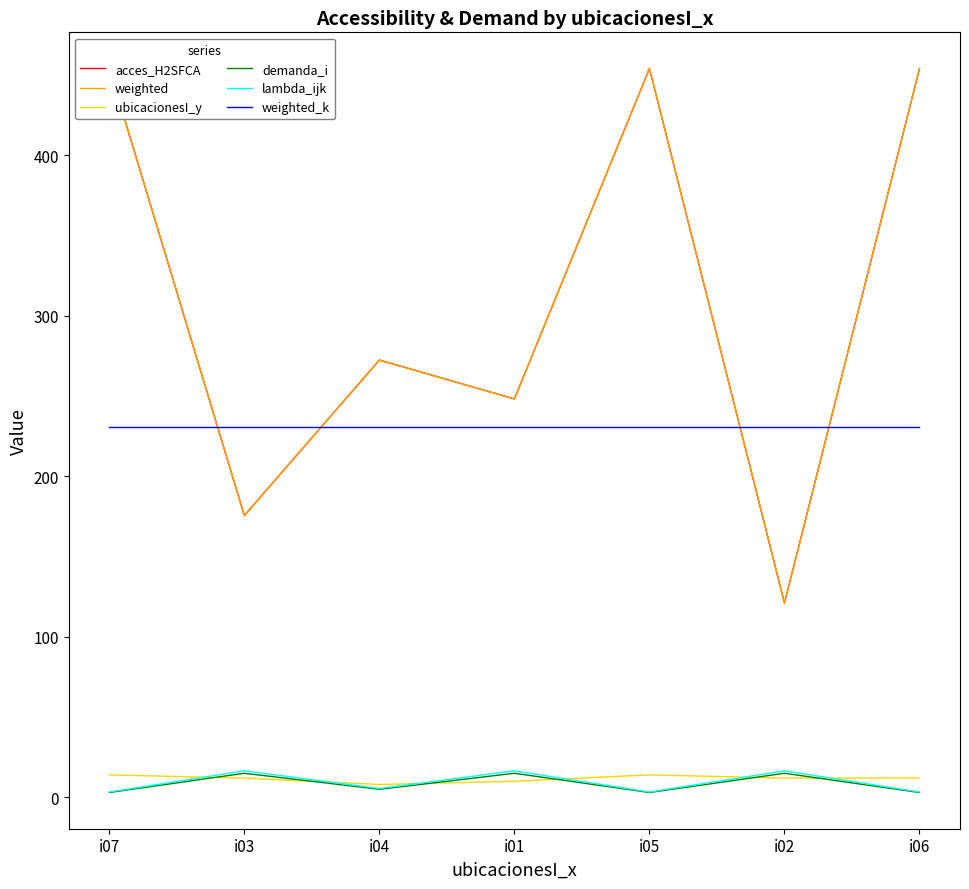

The demanda_i series shows 7.1 at i01. True or false?

False